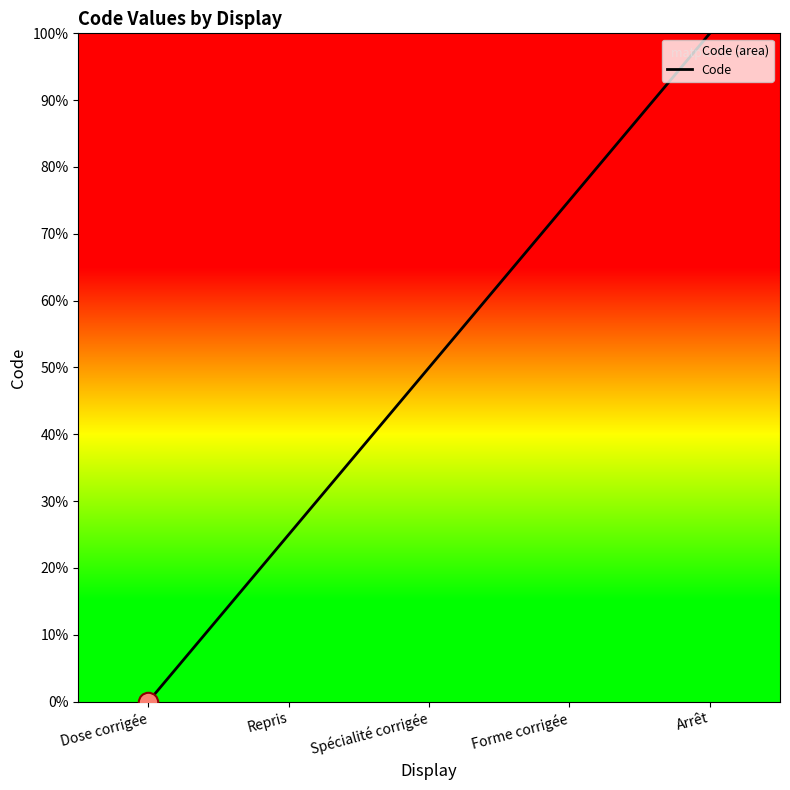

How many series are shown in this chart?

1